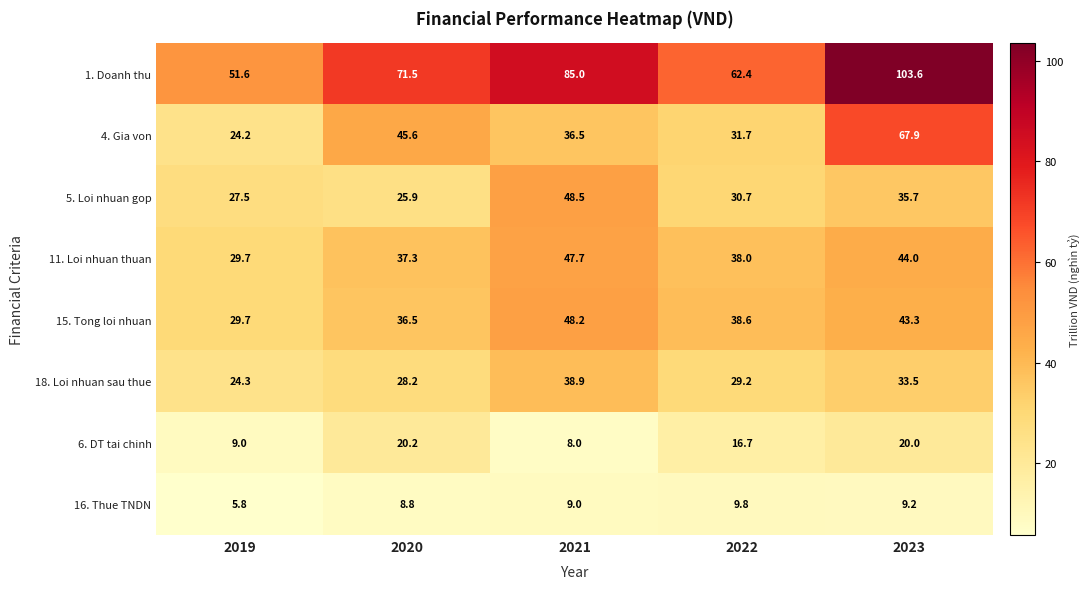

At which category is the sum across all series the highest?

2023